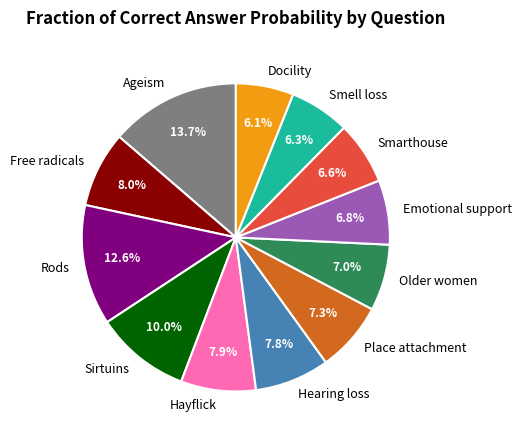

Does any single category account for the majority?

No